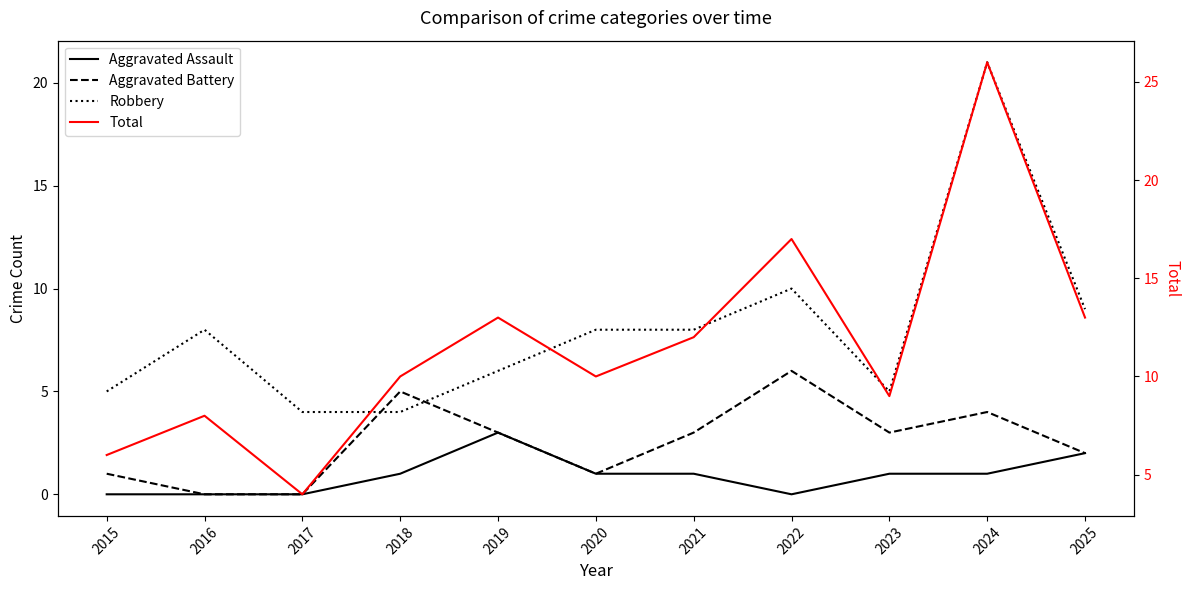

What are all the series names shown in the legend?

Aggravated Assault, Aggravated Battery, Robbery, Total